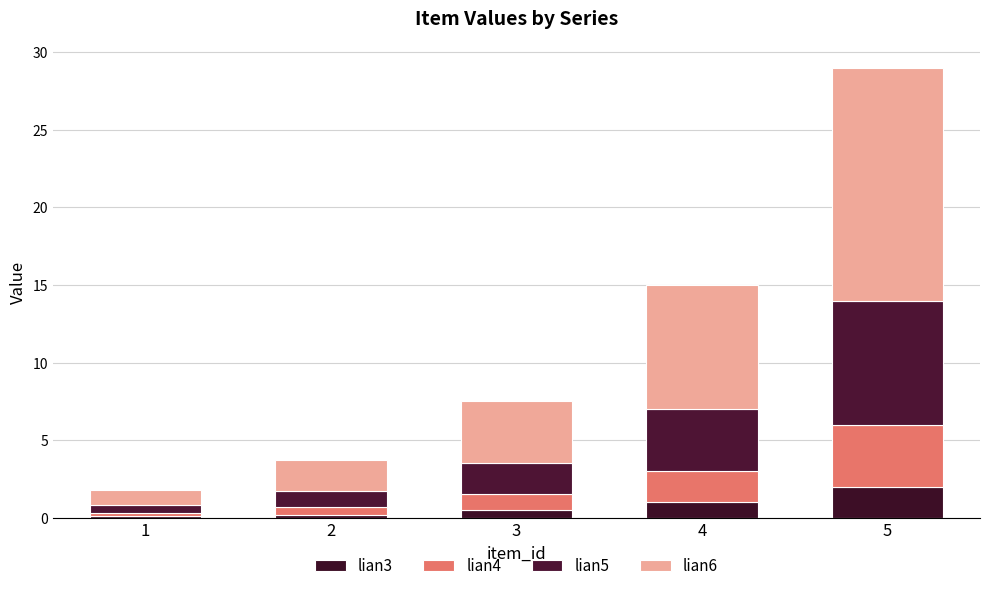

True or false: lian5 has a value of 8.0 at 5.

True